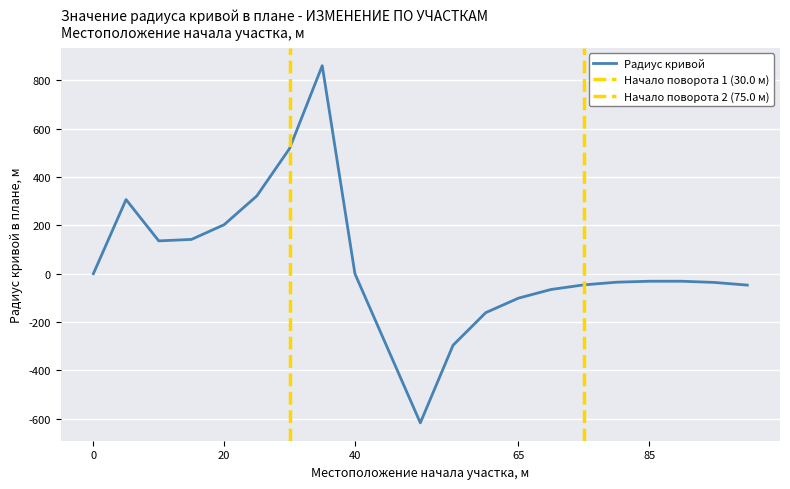

At which category does the data reach its first local valley?

10.0